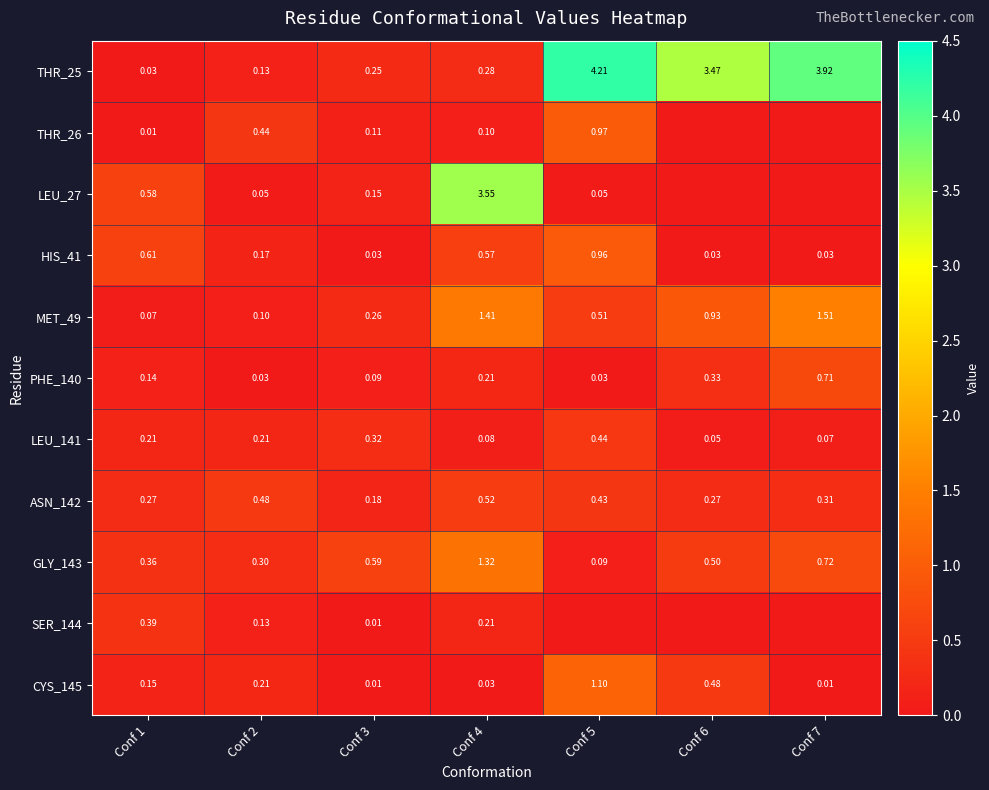

Is the value of GLY_143 at Conf 3 greater than the value of MET_49 at Conf 6?

No